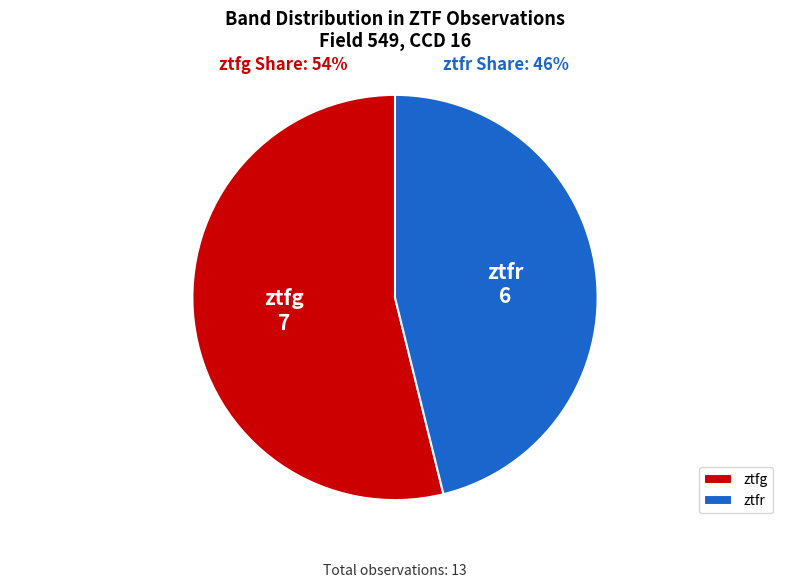

How many slices are in this pie chart?

2